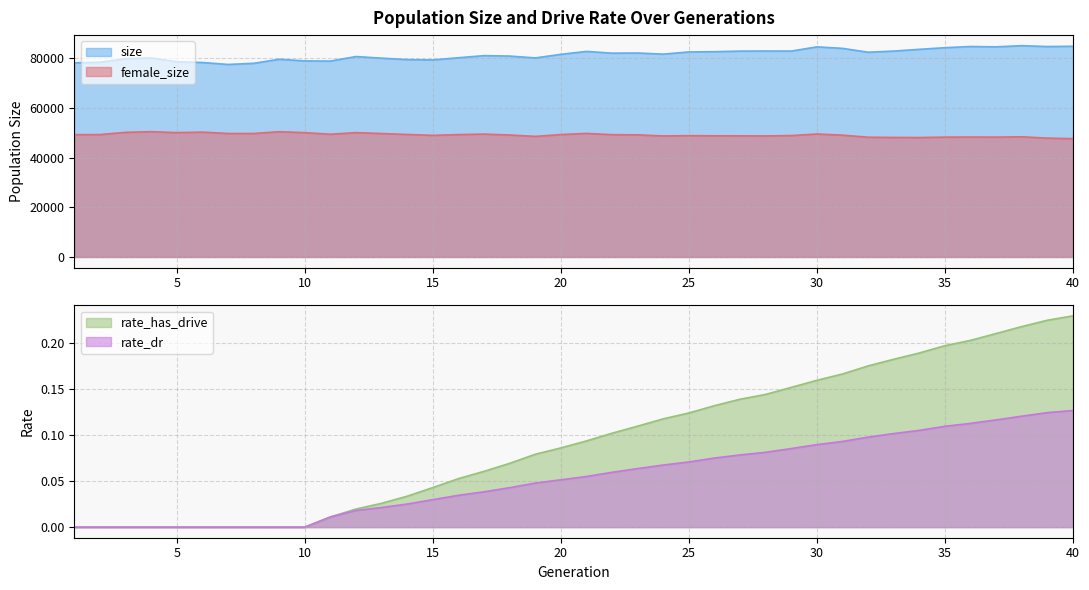

Is it true that rate_dr equals 0.1 at 7?

False